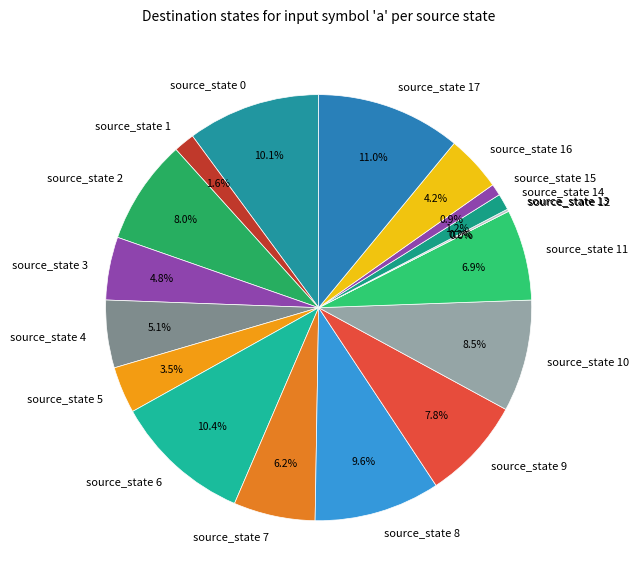

Combined, do source_state 0 and source_state 7 account for over 50%?

No